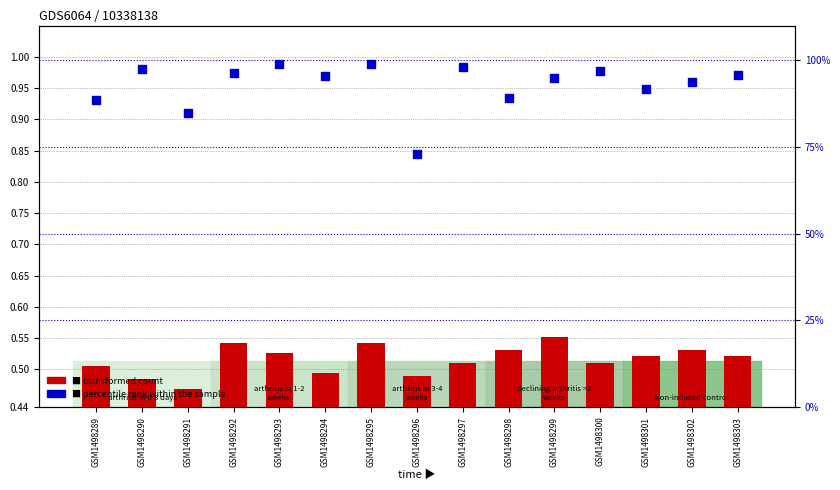

Which series contains the lowest Y value?

transformed count